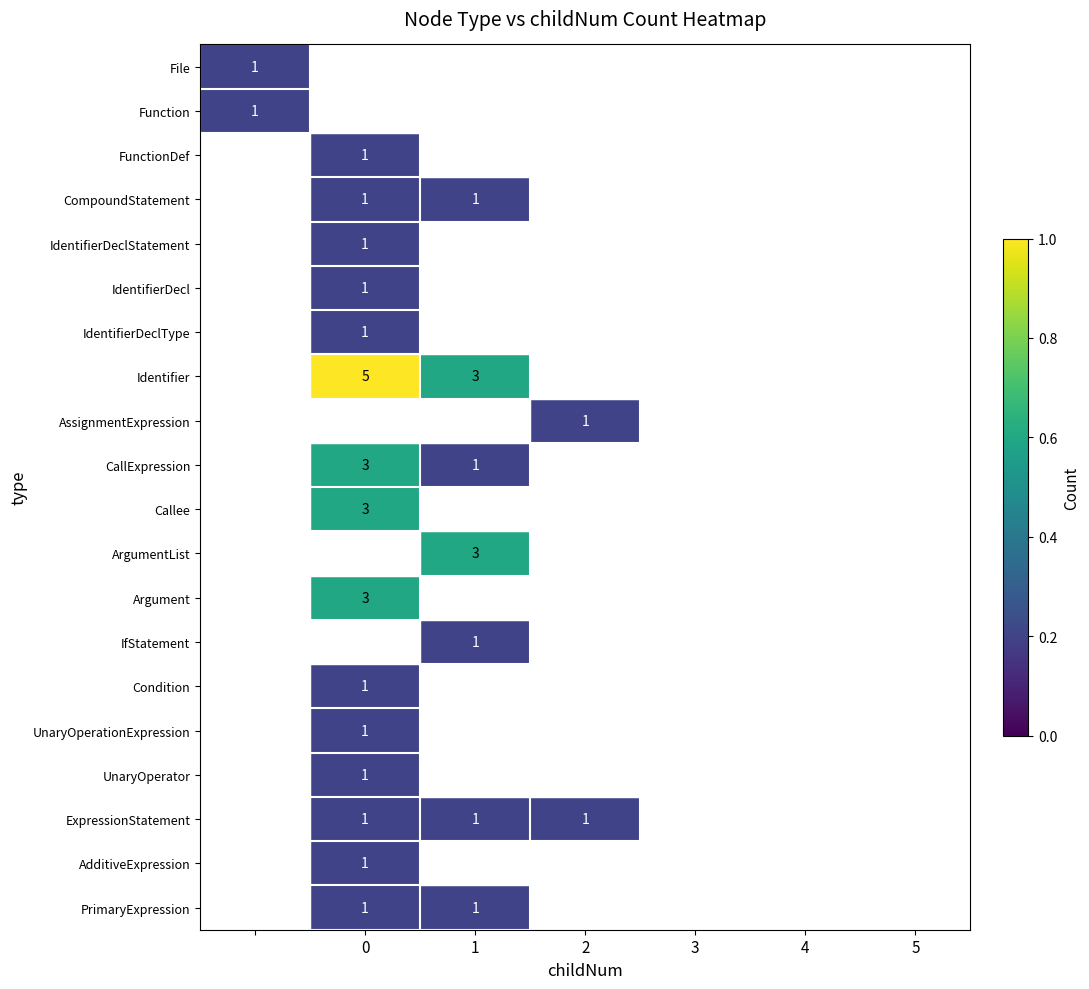

The AdditiveExpression series shows 0 at 0. True or false?

False